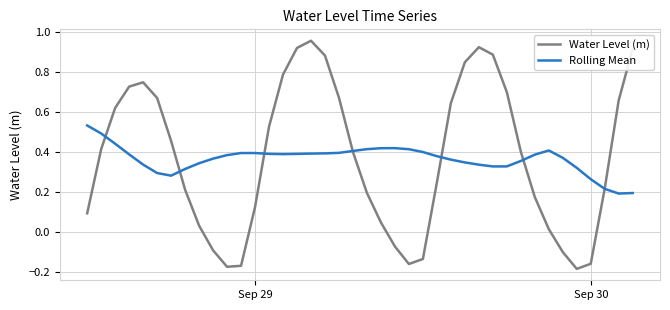

Rank the series by their maximum value, from lowest to highest.

Rolling Mean, Water Level (m)